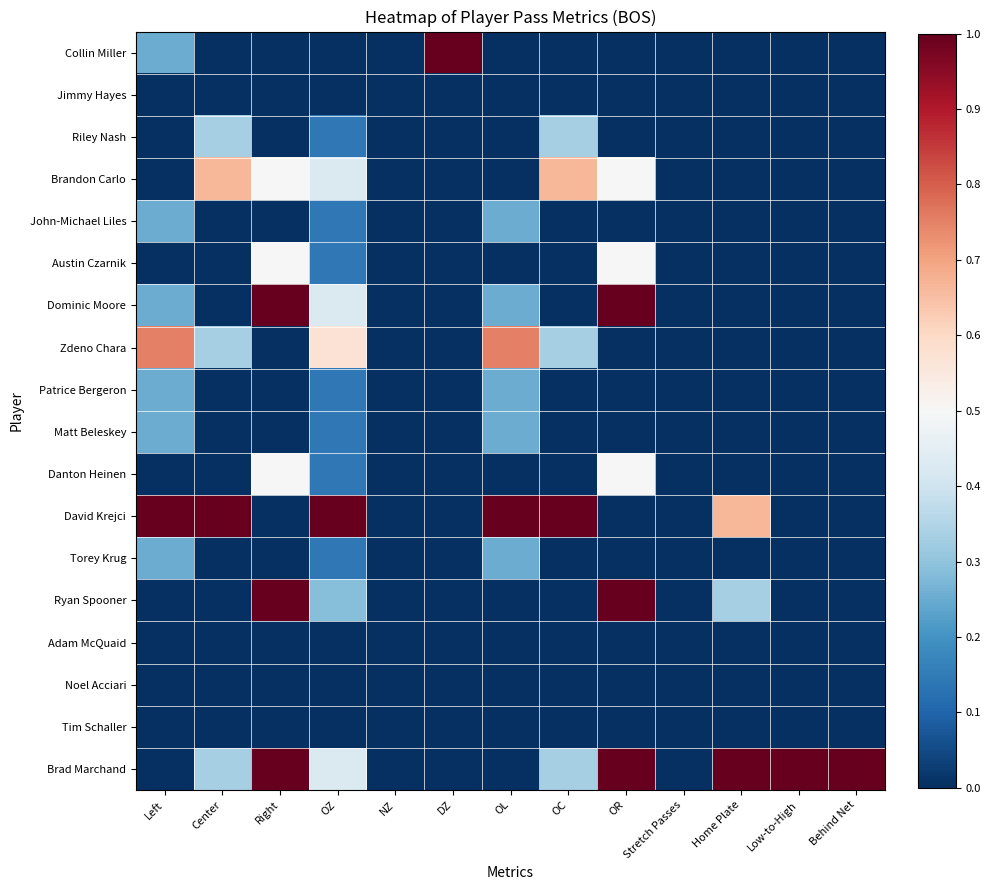

Reading left to right, what are all the values shown in this chart?

Collin Miller: Left=0.2	Center=0.0	Right=0.0	OZ=0.0	NZ=0.0	DZ=1.0	OL=0.0	OC=0.0	OR=0.0	Stretch Passes=0.0	Home Plate=0.0	Low-to-High=0.0	Behind Net=0.0
Jimmy Hayes: Left=0.0	Center=0.0	Right=0.0	OZ=0.0	NZ=0.0	DZ=0.0	OL=0.0	OC=0.0	OR=0.0	Stretch Passes=0.0	Home Plate=0.0	Low-to-High=0.0	Behind Net=0.0
Riley Nash: Left=0.0	Center=0.3	Right=0.0	OZ=0.1	NZ=0.0	DZ=0.0	OL=0.0	OC=0.3	OR=0.0	Stretch Passes=0.0	Home Plate=0.0	Low-to-High=0.0	Behind Net=0.0
Brandon Carlo: Left=0.0	Center=0.7	Right=0.5	OZ=0.4	NZ=0.0	DZ=0.0	OL=0.0	OC=0.7	OR=0.5	Stretch Passes=0.0	Home Plate=0.0	Low-to-High=0.0	Behind Net=0.0
John-Michael Liles: Left=0.2	Center=0.0	Right=0.0	OZ=0.1	NZ=0.0	DZ=0.0	OL=0.2	OC=0.0	OR=0.0	Stretch Passes=0.0	Home Plate=0.0	Low-to-High=0.0	Behind Net=0.0
Austin Czarnik: Left=0.0	Center=0.0	Right=0.5	OZ=0.1	NZ=0.0	DZ=0.0	OL=0.0	OC=0.0	OR=0.5	Stretch Passes=0.0	Home Plate=0.0	Low-to-High=0.0	Behind Net=0.0
Dominic Moore: Left=0.2	Center=0.0	Right=1.0	OZ=0.4	NZ=0.0	DZ=0.0	OL=0.2	OC=0.0	OR=1.0	Stretch Passes=0.0	Home Plate=0.0	Low-to-High=0.0	Behind Net=0.0
Zdeno Chara: Left=0.8	Center=0.3	Right=0.0	OZ=0.6	NZ=0.0	DZ=0.0	OL=0.8	OC=0.3	OR=0.0	Stretch Passes=0.0	Home Plate=0.0	Low-to-High=0.0	Behind Net=0.0
Patrice Bergeron: Left=0.2	Center=0.0	Right=0.0	OZ=0.1	NZ=0.0	DZ=0.0	OL=0.2	OC=0.0	OR=0.0	Stretch Passes=0.0	Home Plate=0.0	Low-to-High=0.0	Behind Net=0.0
Matt Beleskey: Left=0.2	Center=0.0	Right=0.0	OZ=0.1	NZ=0.0	DZ=0.0	OL=0.2	OC=0.0	OR=0.0	Stretch Passes=0.0	Home Plate=0.0	Low-to-High=0.0	Behind Net=0.0
Danton Heinen: Left=0.0	Center=0.0	Right=0.5	OZ=0.1	NZ=0.0	DZ=0.0	OL=0.0	OC=0.0	OR=0.5	Stretch Passes=0.0	Home Plate=0.0	Low-to-High=0.0	Behind Net=0.0
David Krejci: Left=1.0	Center=1.0	Right=0.0	OZ=1.0	NZ=0.0	DZ=0.0	OL=1.0	OC=1.0	OR=0.0	Stretch Passes=0.0	Home Plate=0.7	Low-to-High=0.0	Behind Net=0.0
Torey Krug: Left=0.2	Center=0.0	Right=0.0	OZ=0.1	NZ=0.0	DZ=0.0	OL=0.2	OC=0.0	OR=0.0	Stretch Passes=0.0	Home Plate=0.0	Low-to-High=0.0	Behind Net=0.0
Ryan Spooner: Left=0.0	Center=0.0	Right=1.0	OZ=0.3	NZ=0.0	DZ=0.0	OL=0.0	OC=0.0	OR=1.0	Stretch Passes=0.0	Home Plate=0.3	Low-to-High=0.0	Behind Net=0.0
Adam McQuaid: Left=0.0	Center=0.0	Right=0.0	OZ=0.0	NZ=0.0	DZ=0.0	OL=0.0	OC=0.0	OR=0.0	Stretch Passes=0.0	Home Plate=0.0	Low-to-High=0.0	Behind Net=0.0
Noel Acciari: Left=0.0	Center=0.0	Right=0.0	OZ=0.0	NZ=0.0	DZ=0.0	OL=0.0	OC=0.0	OR=0.0	Stretch Passes=0.0	Home Plate=0.0	Low-to-High=0.0	Behind Net=0.0
Tim Schaller: Left=0.0	Center=0.0	Right=0.0	OZ=0.0	NZ=0.0	DZ=0.0	OL=0.0	OC=0.0	OR=0.0	Stretch Passes=0.0	Home Plate=0.0	Low-to-High=0.0	Behind Net=0.0
Brad Marchand: Left=0.0	Center=0.3	Right=1.0	OZ=0.4	NZ=0.0	DZ=0.0	OL=0.0	OC=0.3	OR=1.0	Stretch Passes=0.0	Home Plate=1.0	Low-to-High=1.0	Behind Net=1.0